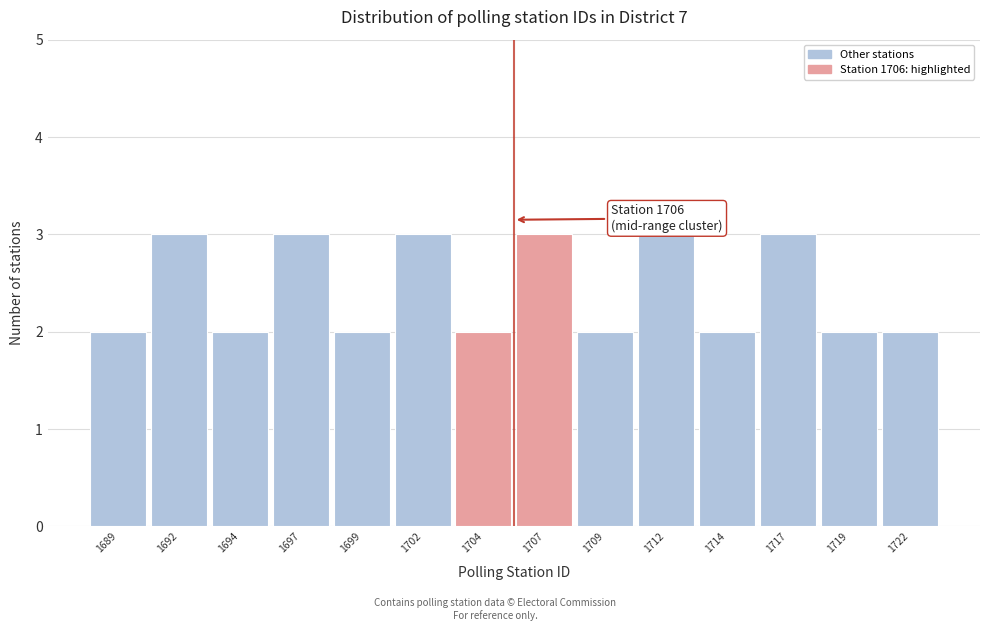

Reading left to right, list all the values displayed in this chart.

1689=2	1692=3	1694=2	1697=3	1699=2	1702=3	1704=2	1707=3	1709=2	1712=3	1714=2	1717=3	1719=2	1722=2